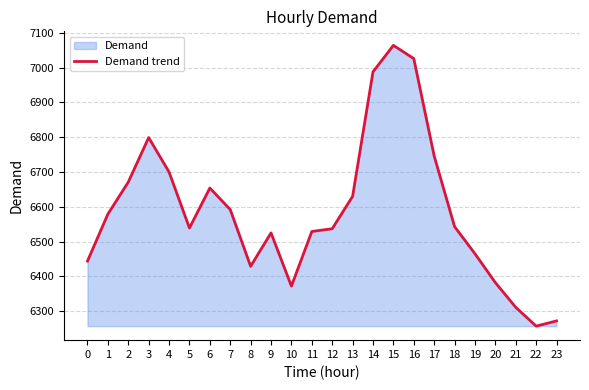

What is the ratio of the value at 22 to the value at 17?

0.9